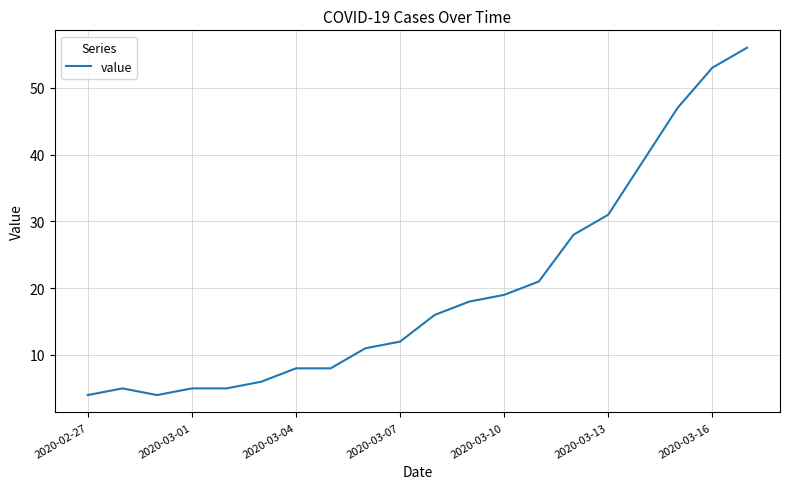

What is the minimum value shown in the chart?

4